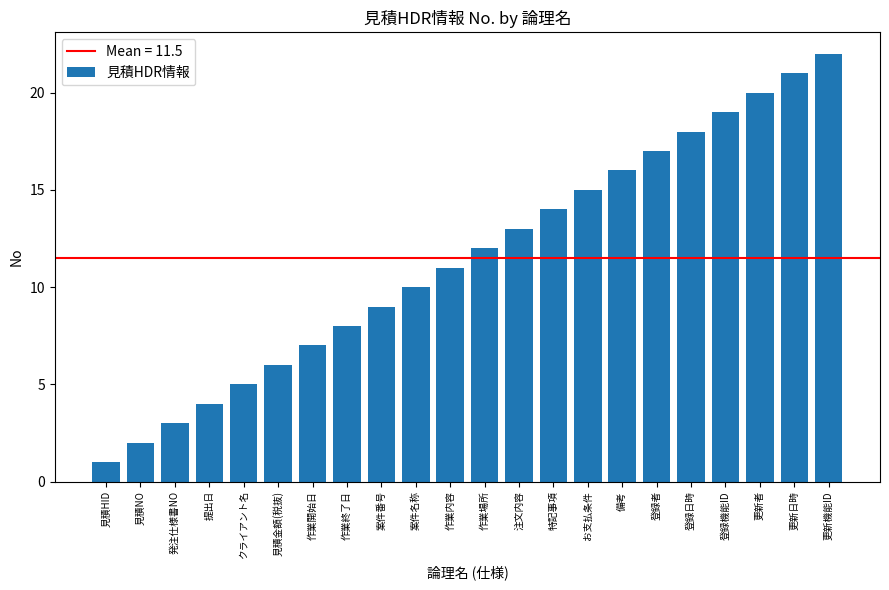

How many categories are shown in the chart?

22